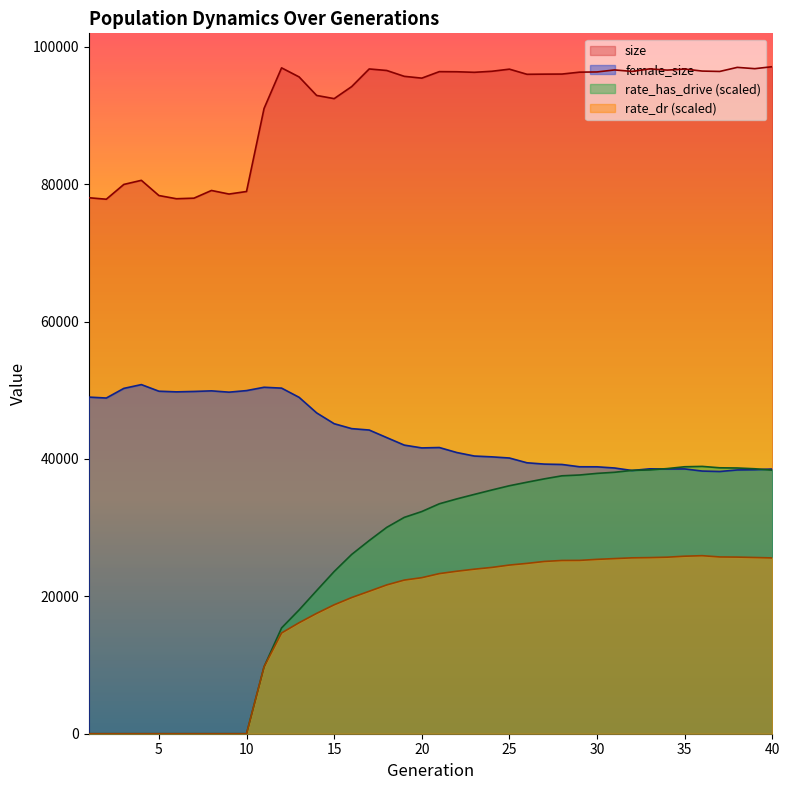

Which series has the largest total across all categories?

size